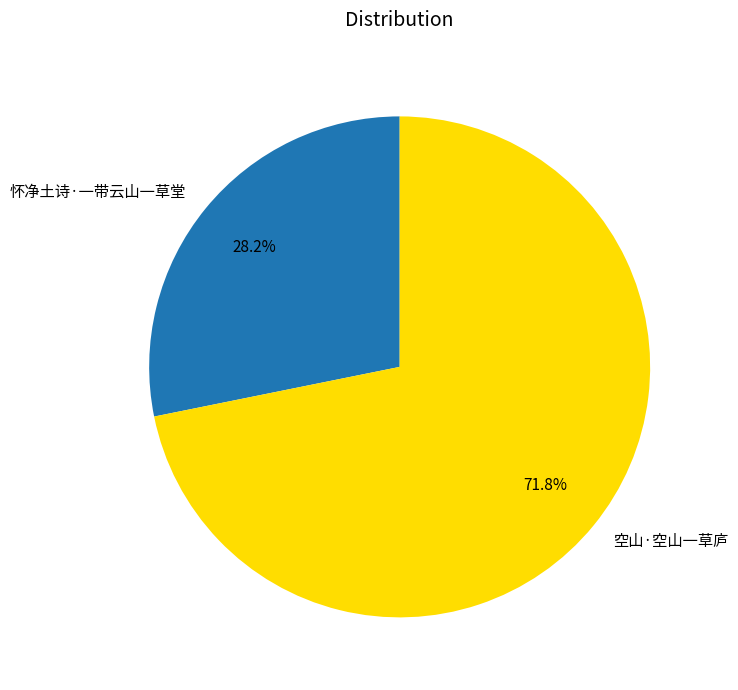

What is the majority slice?

空山·空山一草庐